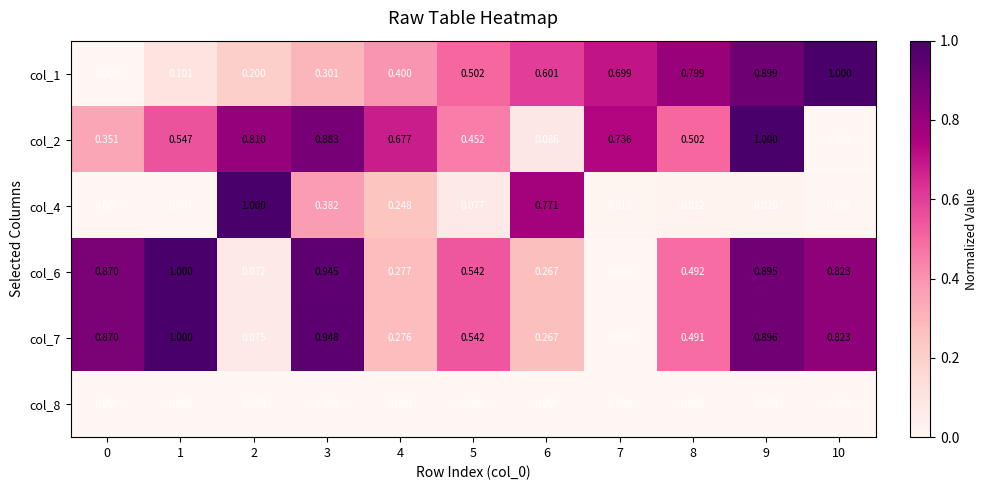

What is the total value across all series at 7?

1.5